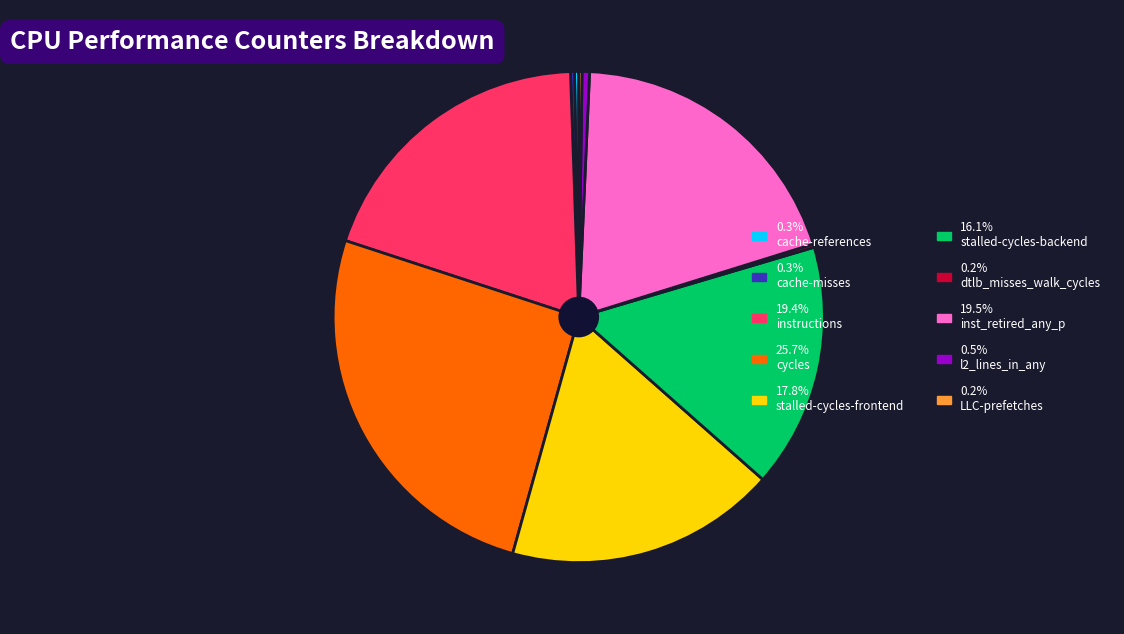

Is there any slice that represents more than half of the pie?

No